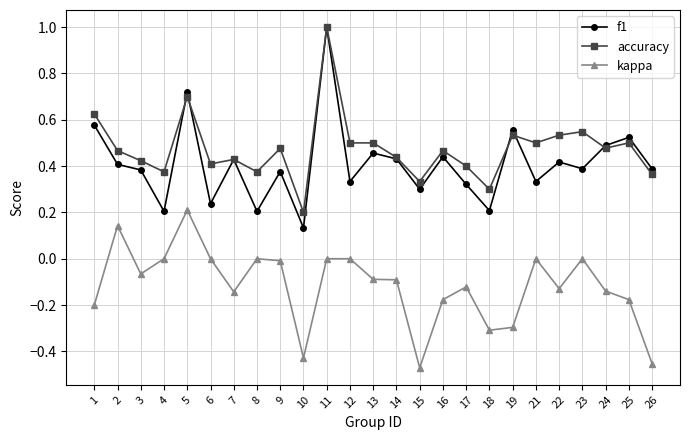

Which series has the largest range (max minus min)?

f1